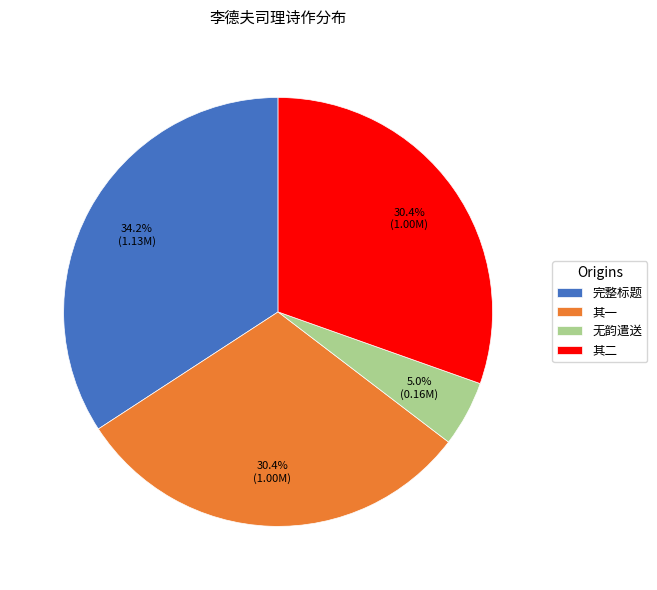

What is the total percentage of 无韵遣送 and 其一?

35.4%